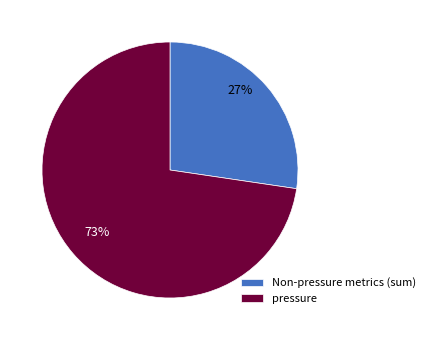

How many segments does this pie chart have?

2